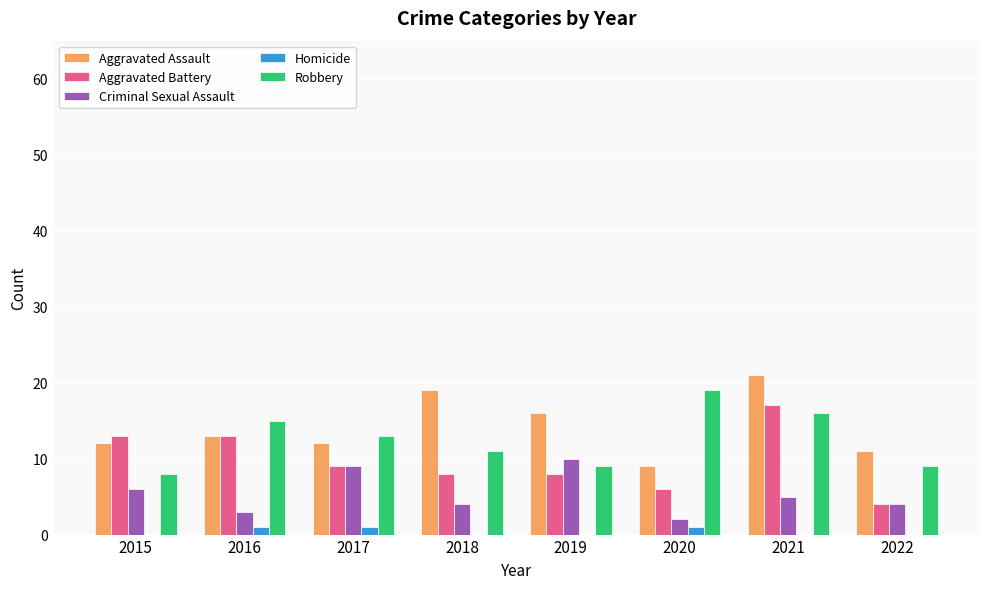

What are all the series names shown in the legend?

Aggravated Assault, Aggravated Battery, Criminal Sexual Assault, Homicide, Robbery